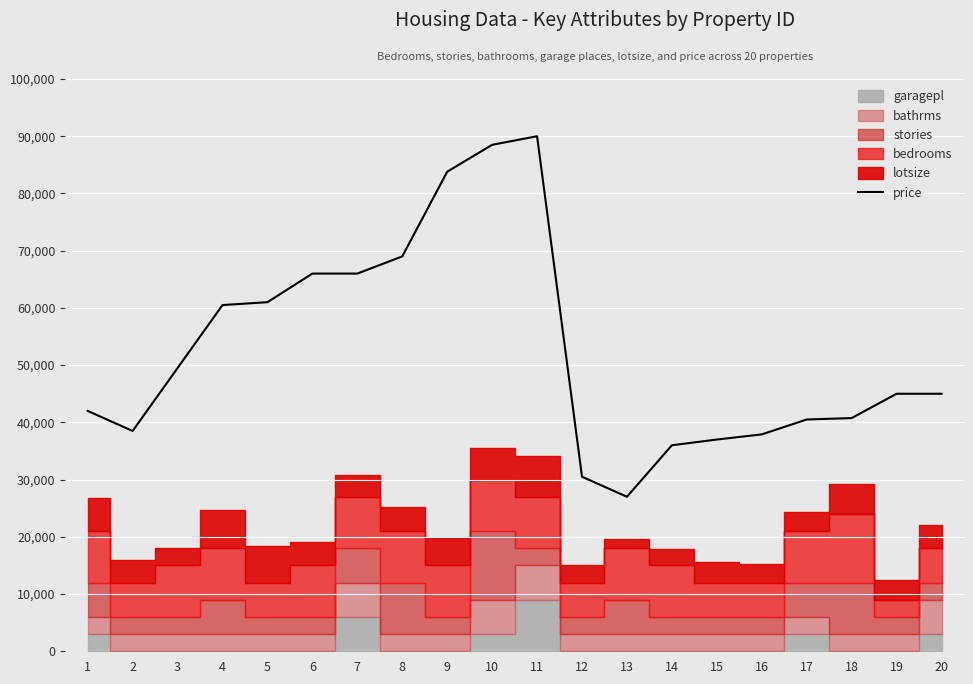

What is the maximum value shown in the chart?

90000